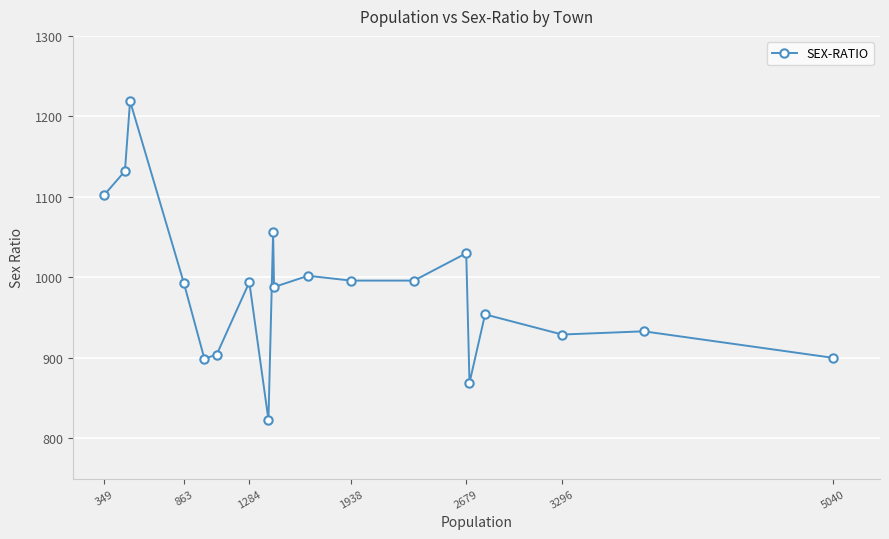

How many lines are shown in the chart?

1